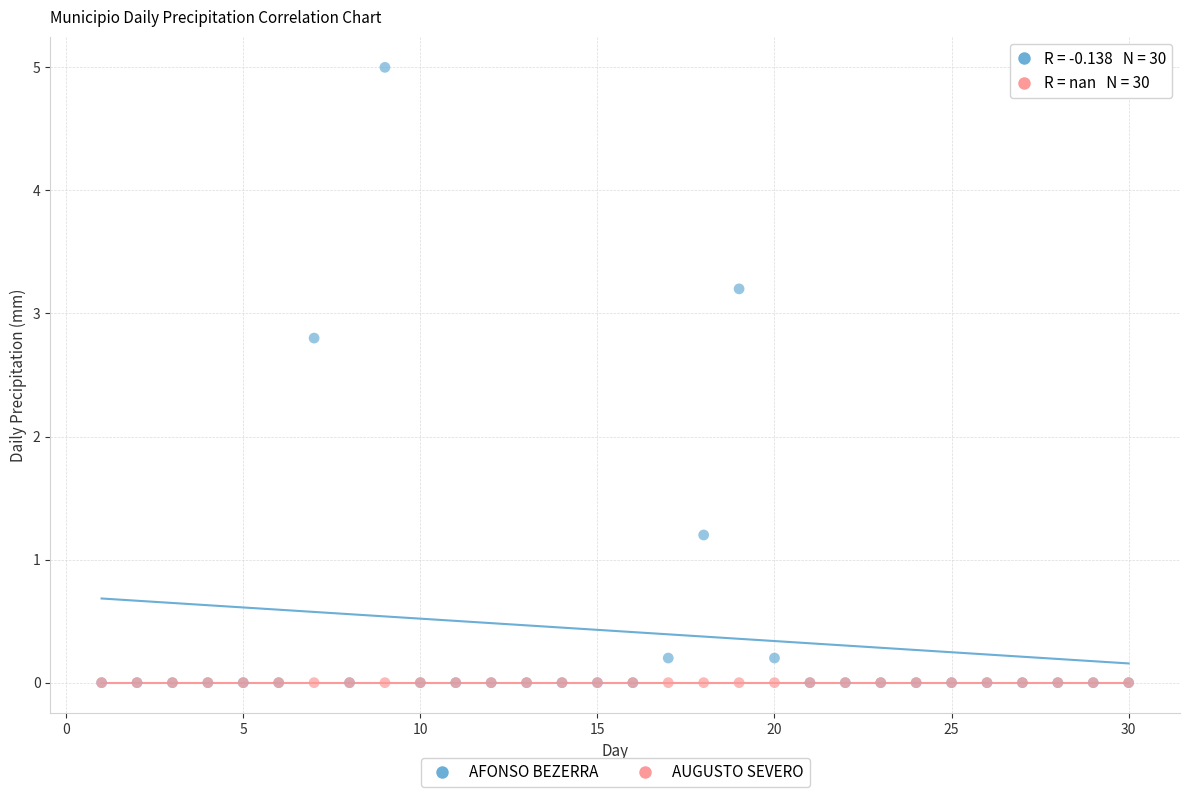

Which series reaches the maximum Y coordinate?

AFONSO BEZERRA